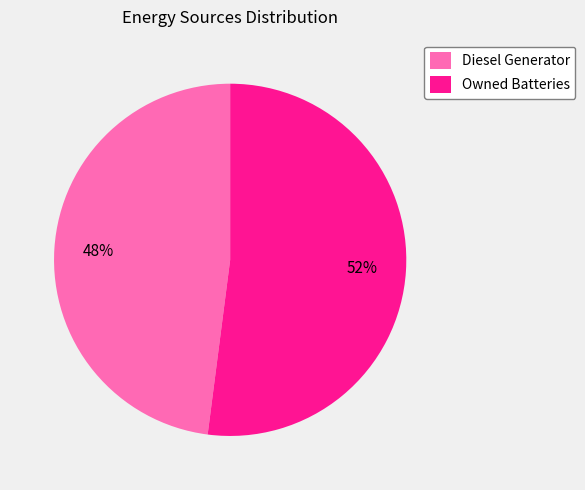

To the nearest percent, what is the difference between the Owned Batteries and Diesel Generator slice percentages?

4%